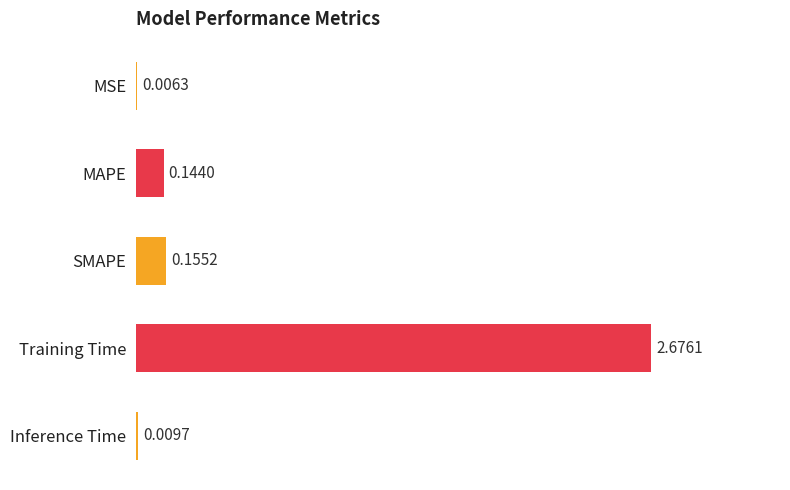

Count the number of data series in this chart.

1